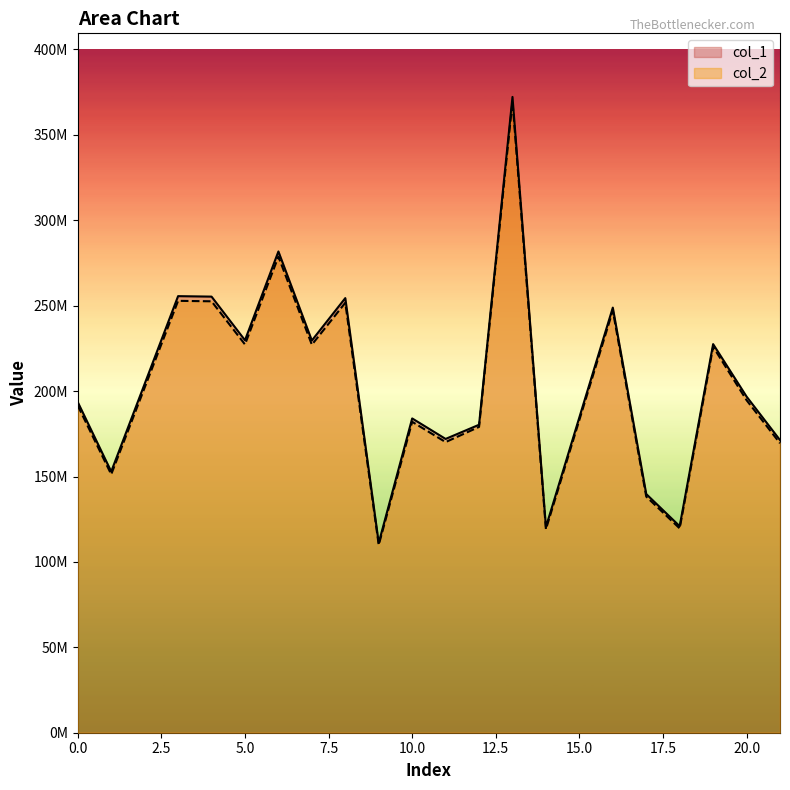

List the series in order of their peak value, highest first.

col_1, col_2